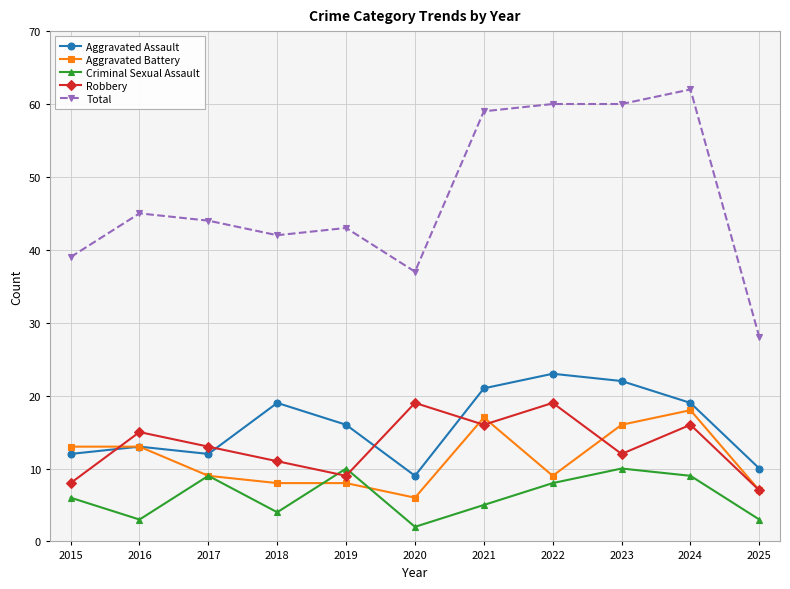

What is the maximum value for Criminal Sexual Assault?

10